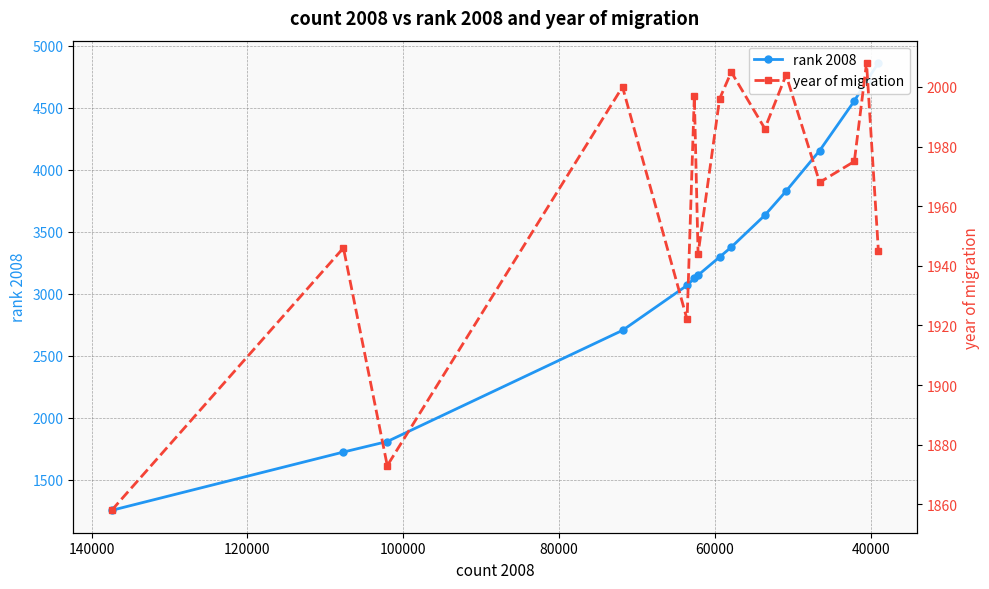

Does the chart have visible grid lines?

Yes